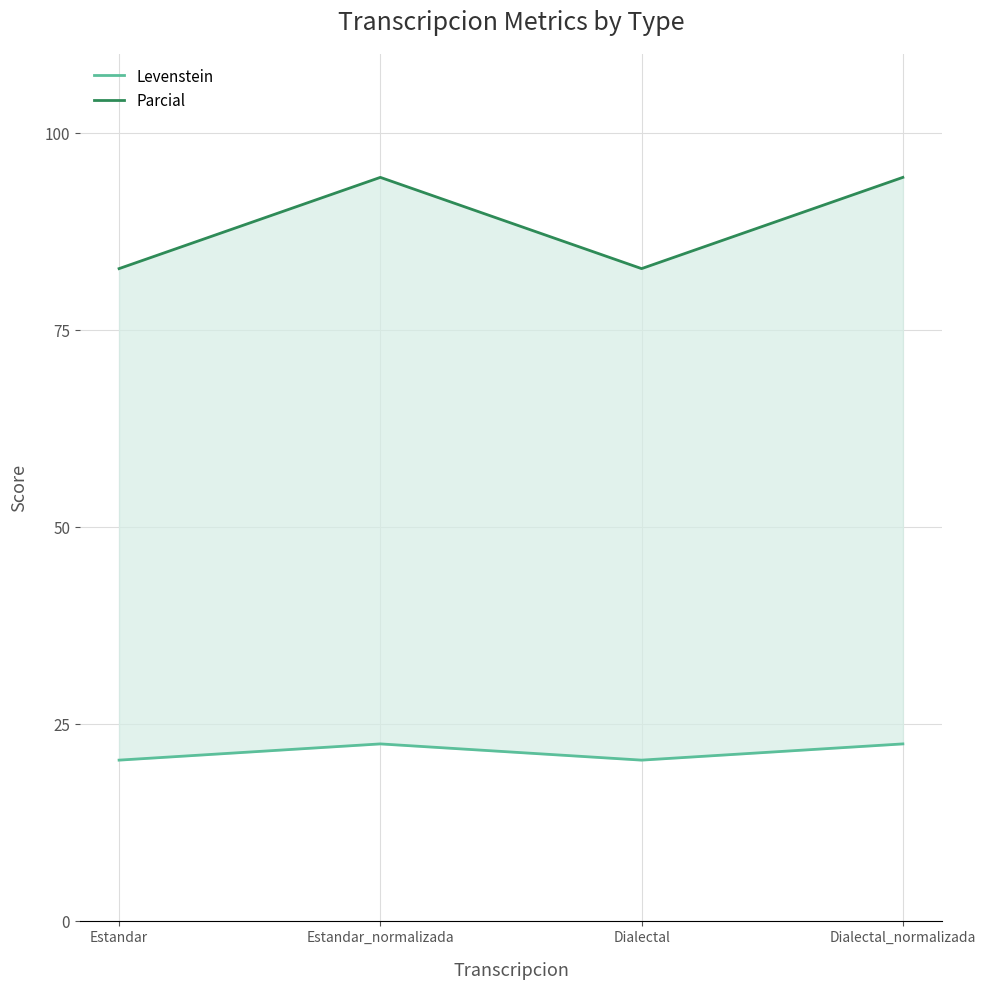

What is the total value across all series at Estandar_normalizada?

116.8